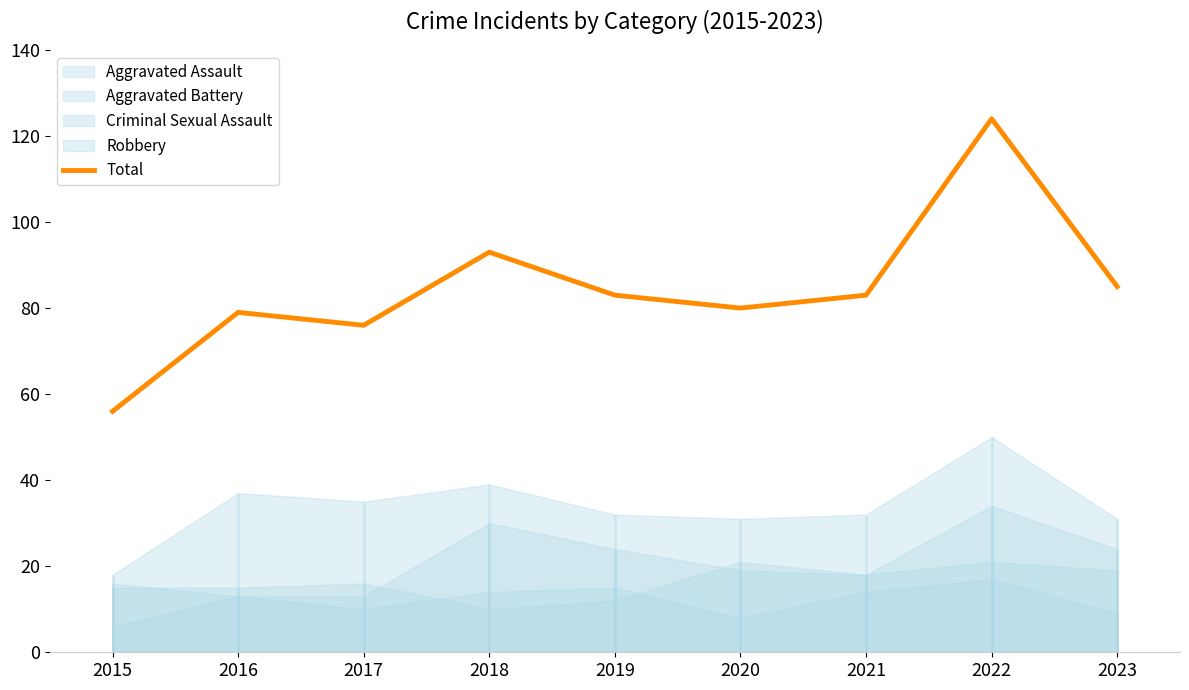

What is the minimum value shown in the chart?

56